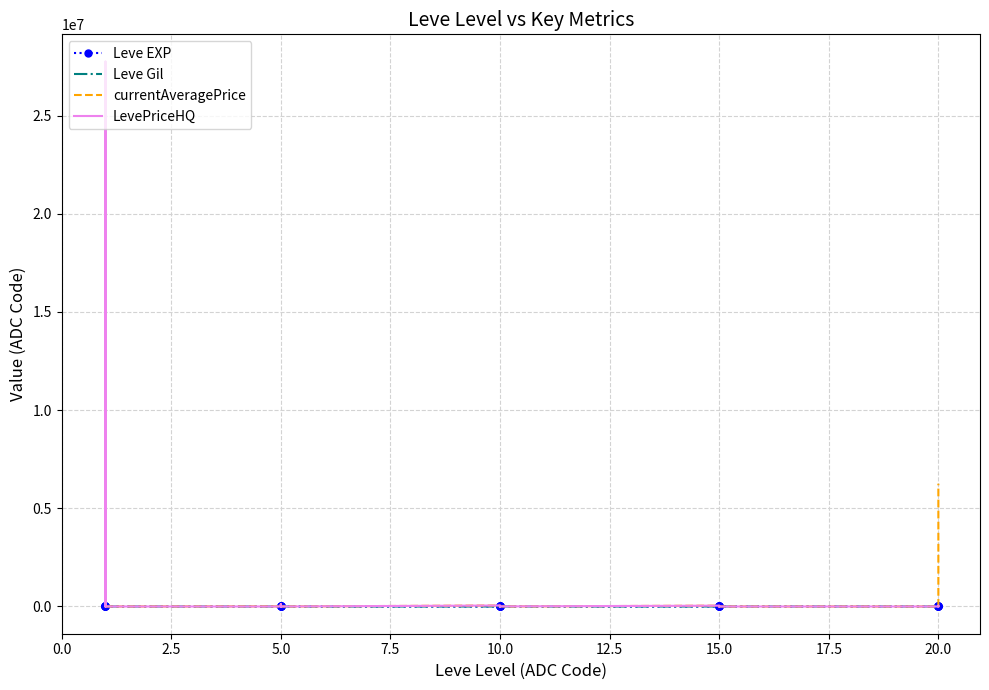

What is the difference between the second highest and second lowest values in the currentAveragePrice series?

109963